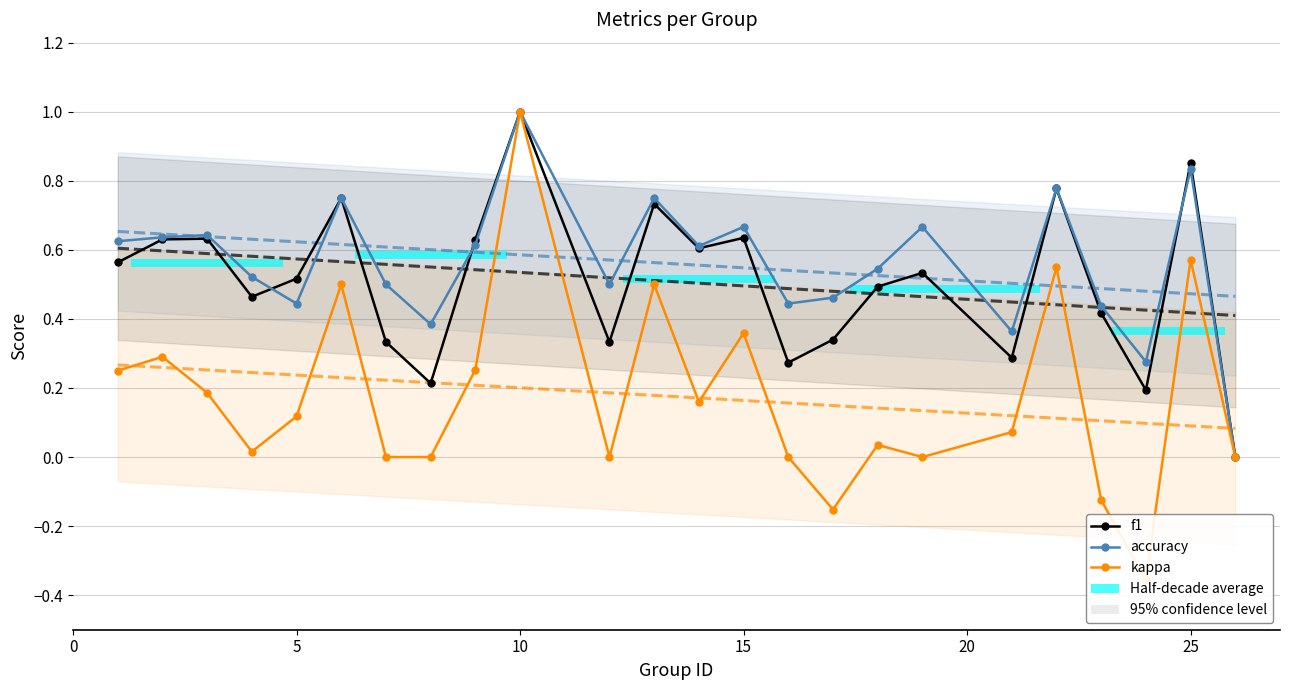

Does the chart have visible grid lines?

Yes